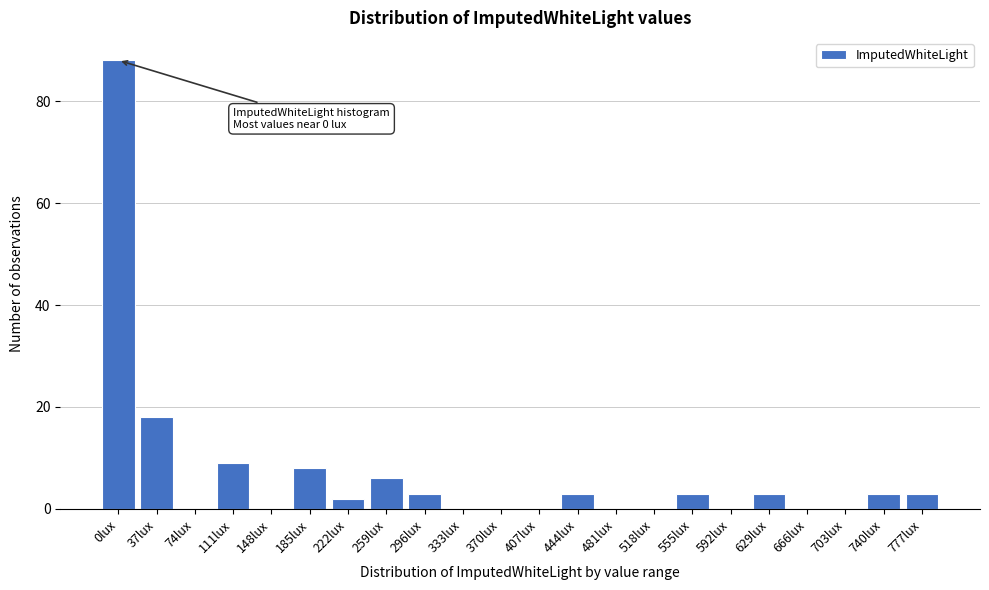

Reading right to left, extract all data points from this chart.

777lux=3	740lux=3	703lux=0	666lux=0	629lux=3	592lux=0	555lux=3	518lux=0	481lux=0	444lux=3	407lux=0	370lux=0	333lux=0	296lux=3	259lux=6	222lux=2	185lux=8	148lux=0	111lux=9	74lux=0	37lux=18	0lux=88